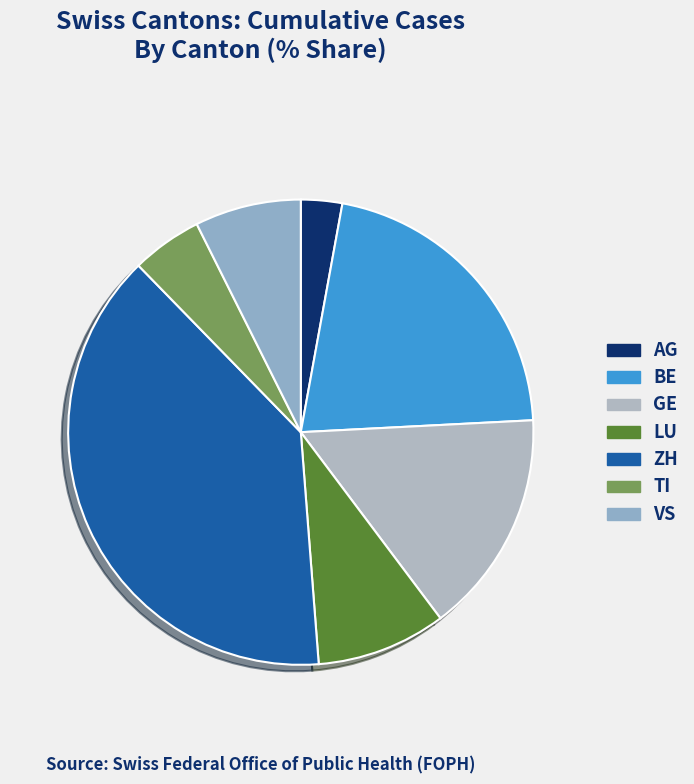

How many slices are in this pie chart?

7